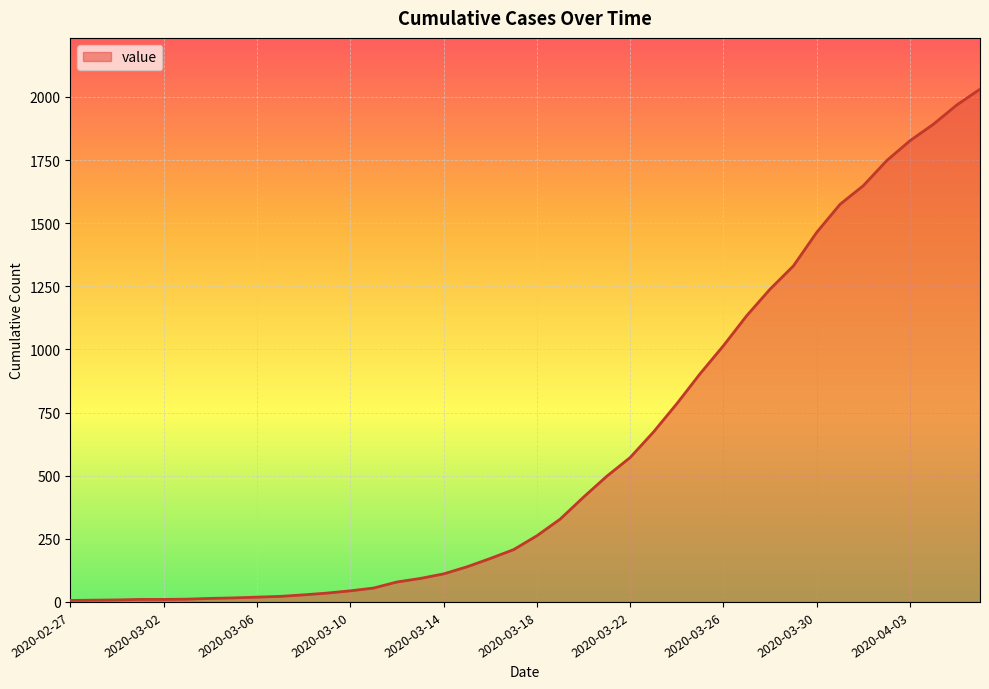

What is the difference between the maximum and minimum values?

2025